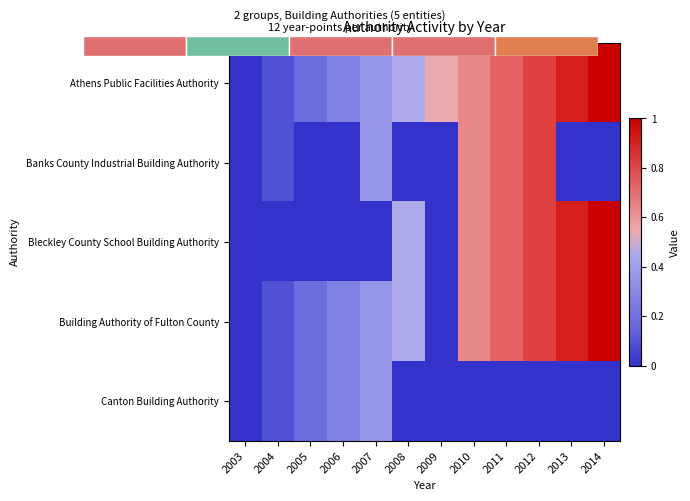

Which series has the largest total across all categories?

Athens Public Facilities Authority